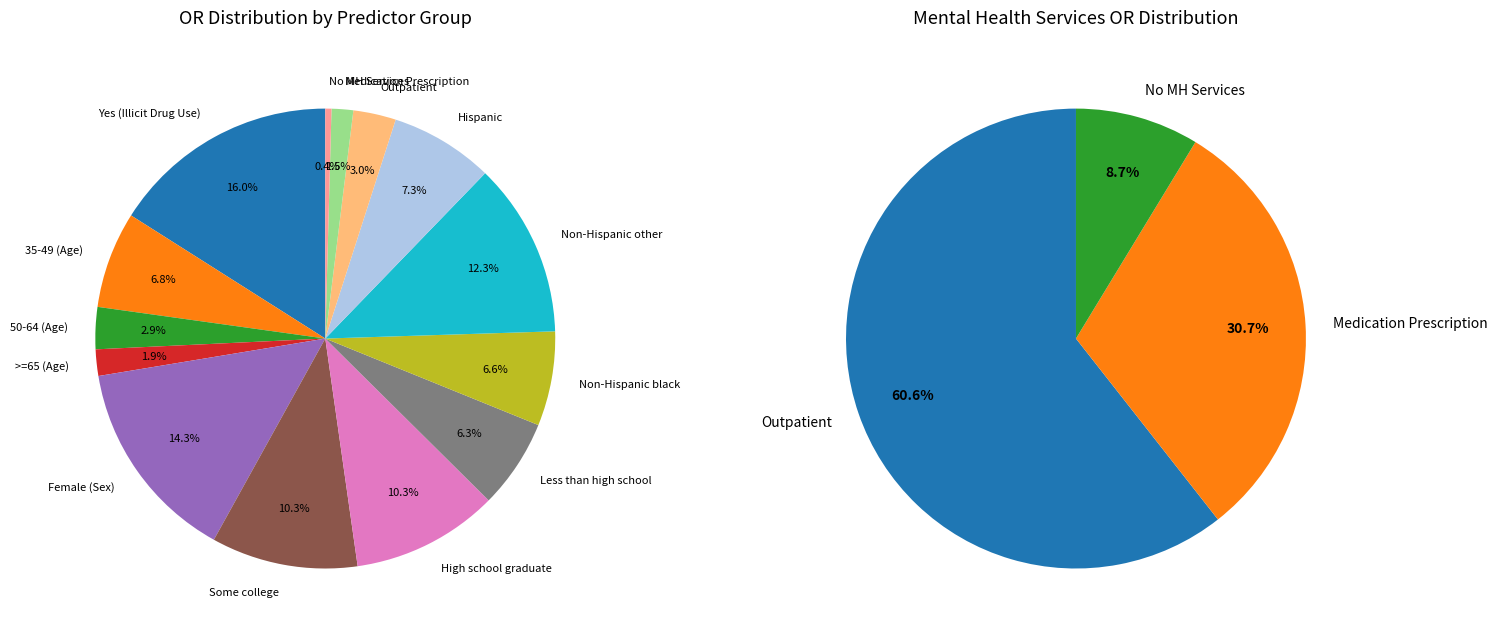

What percentage is NOT represented by No MH Services?

99.6%